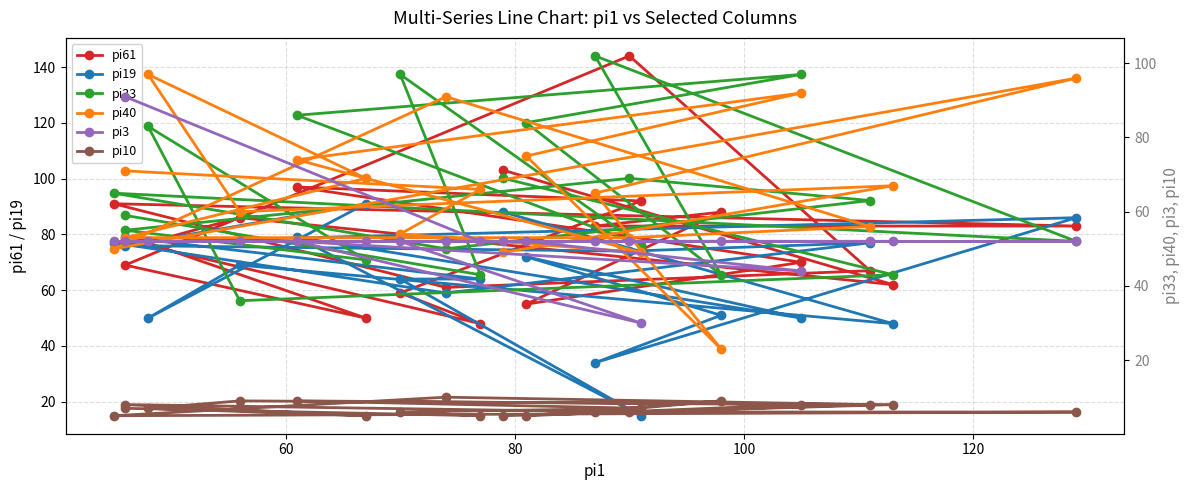

Count the number of categories in the chart.

20